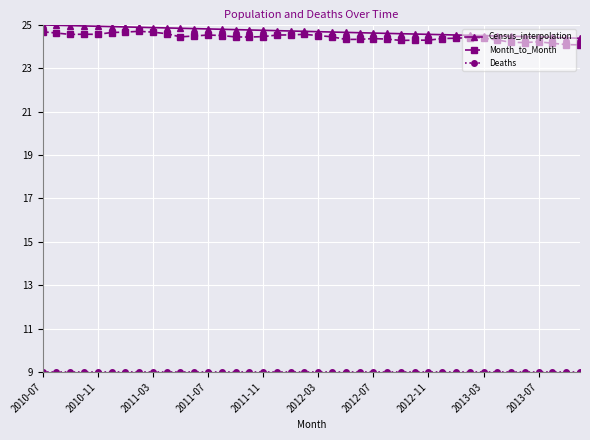

What is the value of the Census_interpolation point at the 7th from the left?

24.9